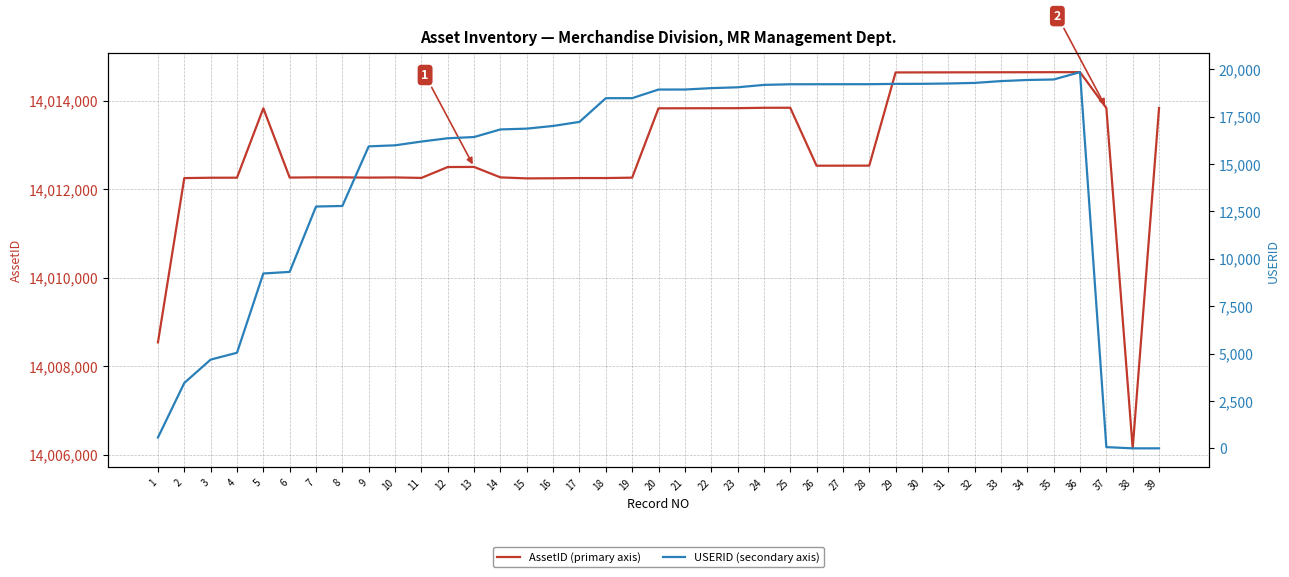

True or false: USERID (secondary axis) and AssetID (primary axis) cross at least once.

False